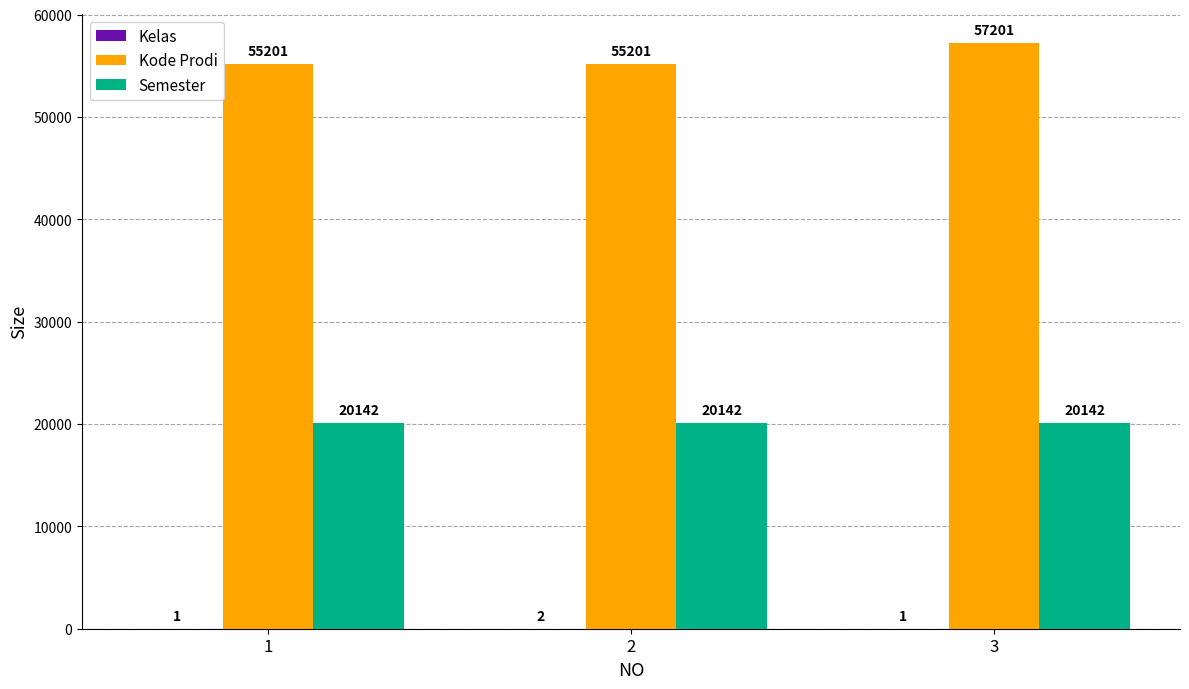

Which series changed the most between 2 and 3?

Kode Prodi